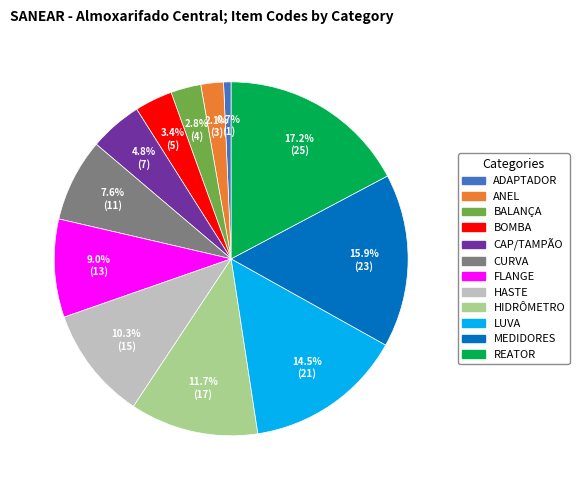

To the nearest percent, what portion does REATOR represent?

17%